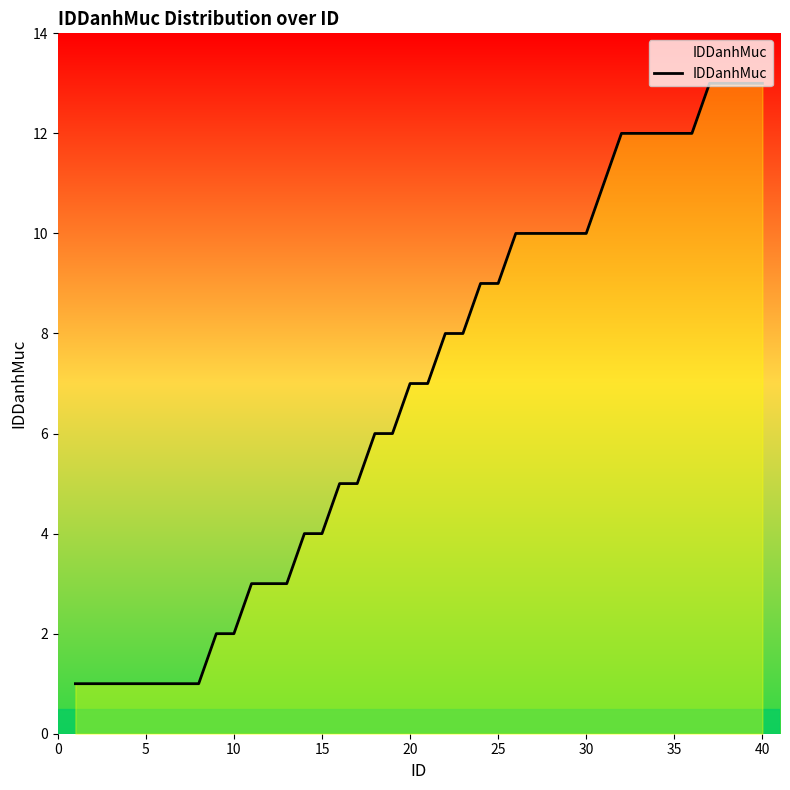

What is the maximum value shown in the chart?

13